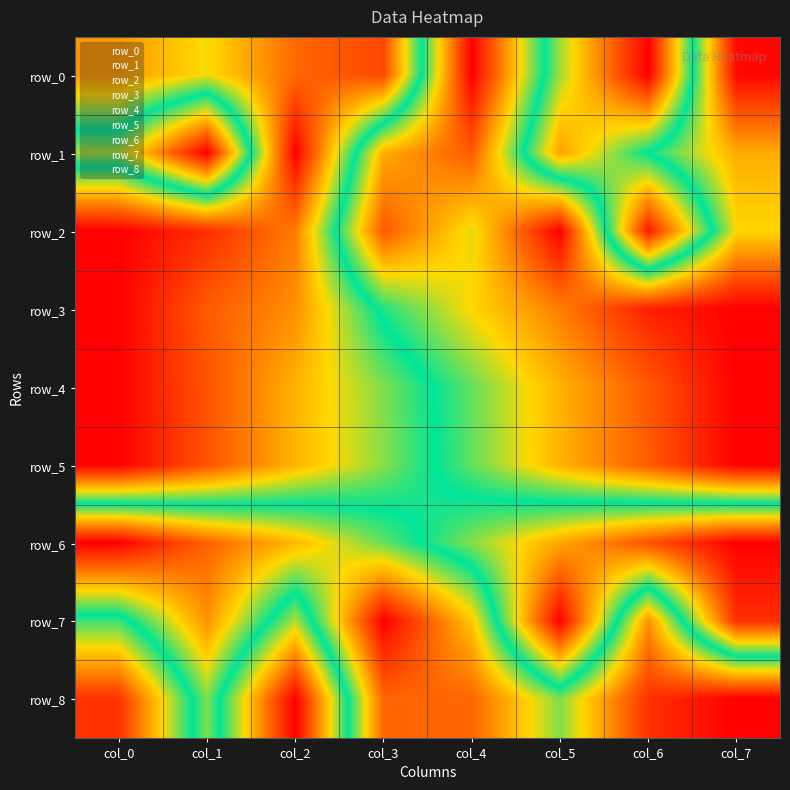

Is it true that row_6 equals 0.8 at col_1?

True